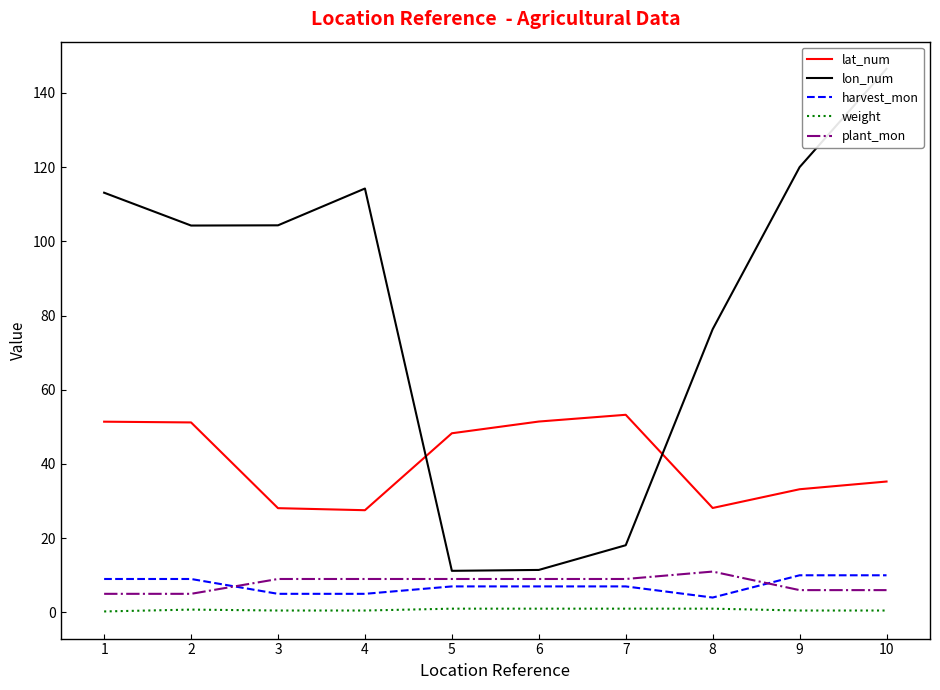

Rank the series by their maximum value, from lowest to highest.

weight, harvest_mon, plant_mon, lat_num, lon_num